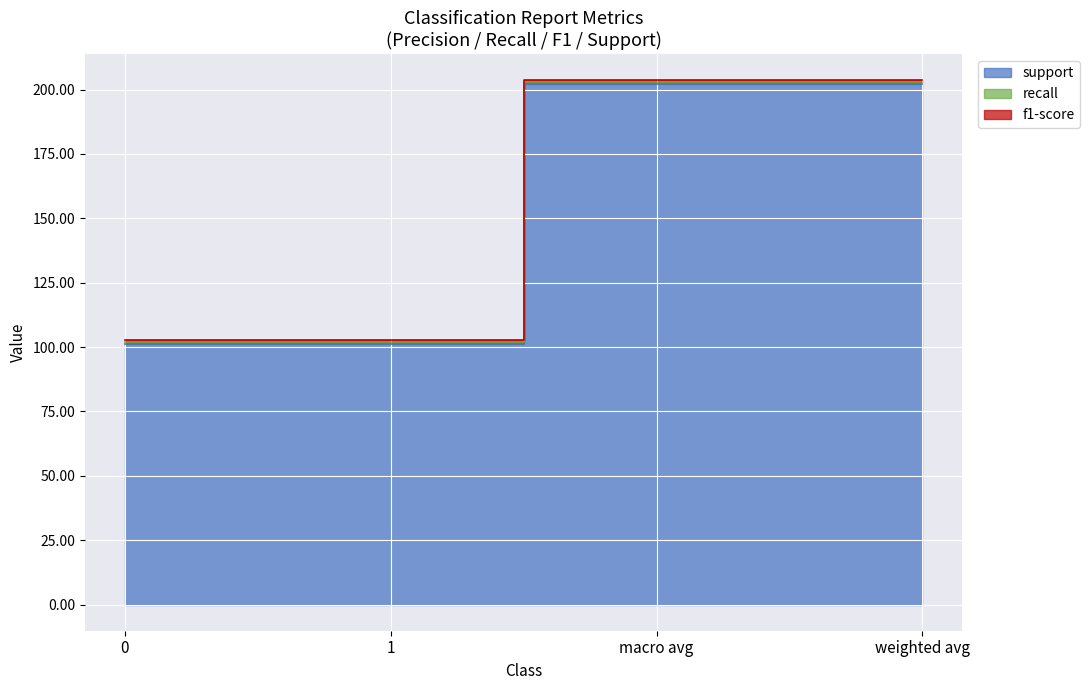

True or false: f1-score has more than 0 points higher than both neighbors.

False